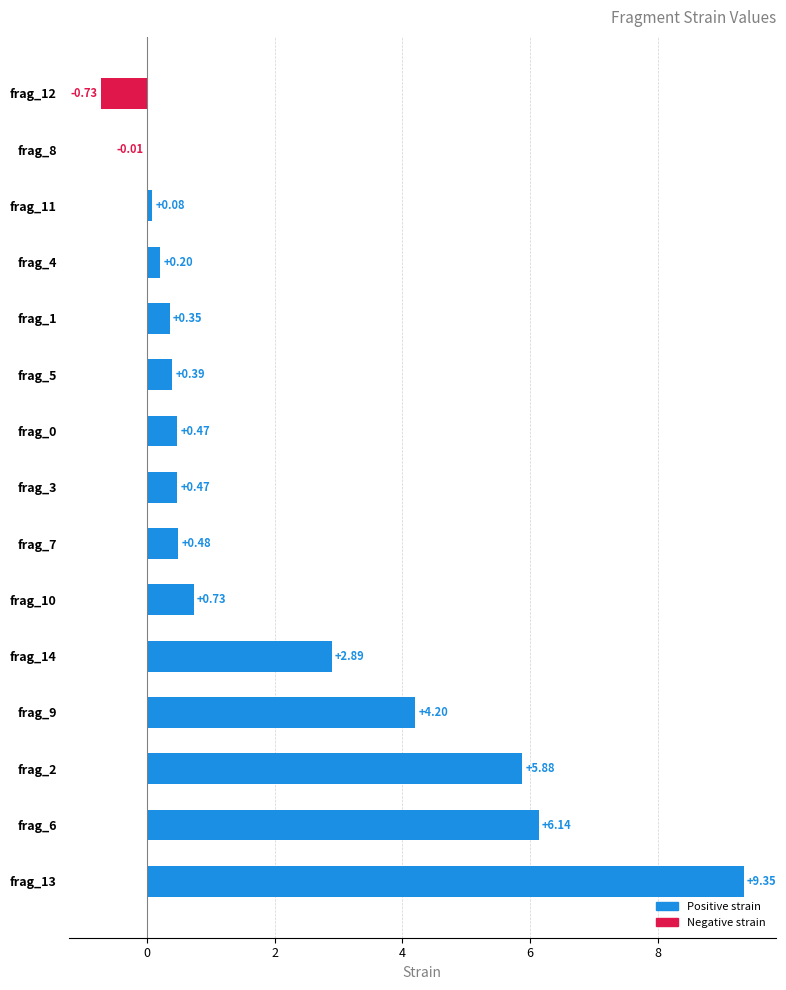

Between frag_2 and frag_5, which is larger?

frag_2